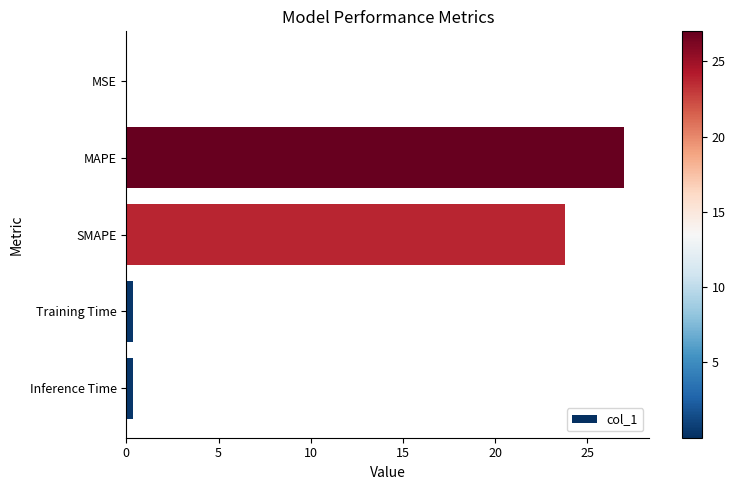

Are the bars horizontal?

Yes